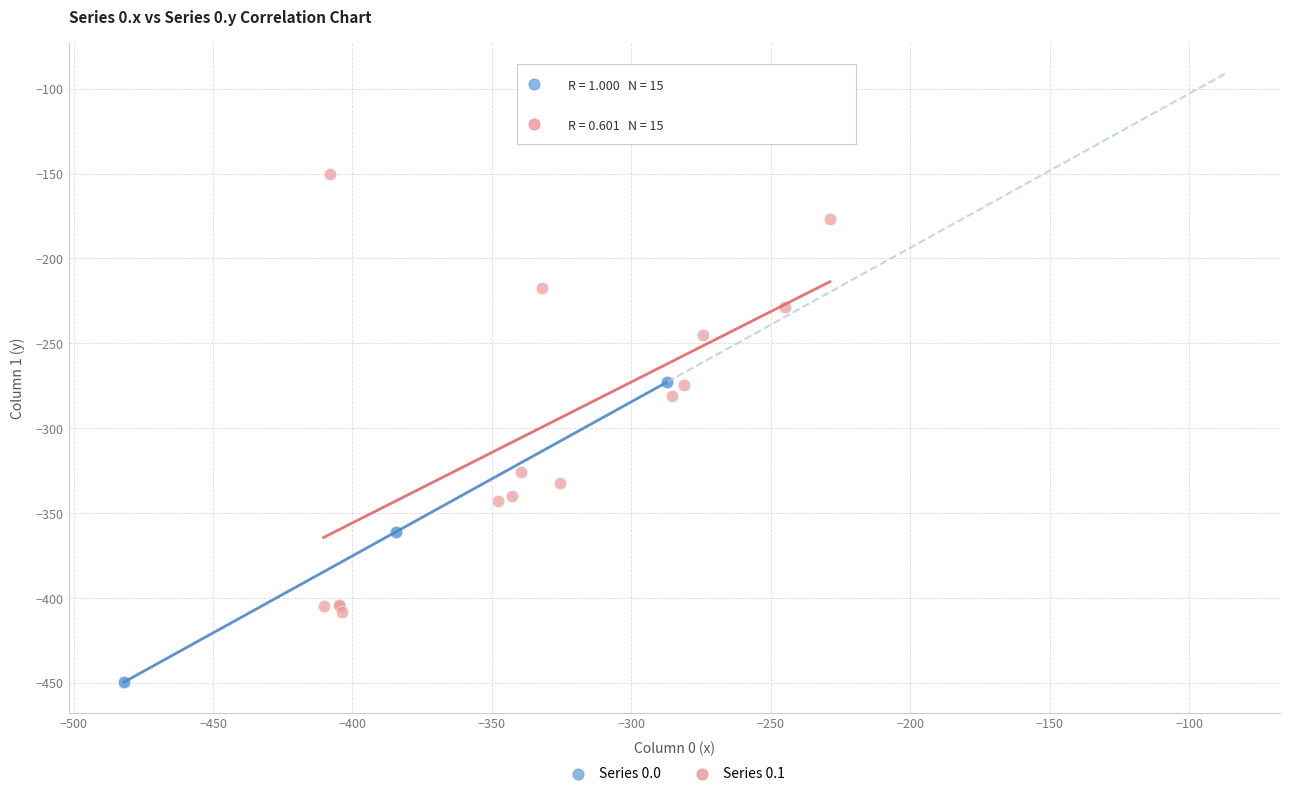

Which series has the widest spread of Y values?

Series 0.1